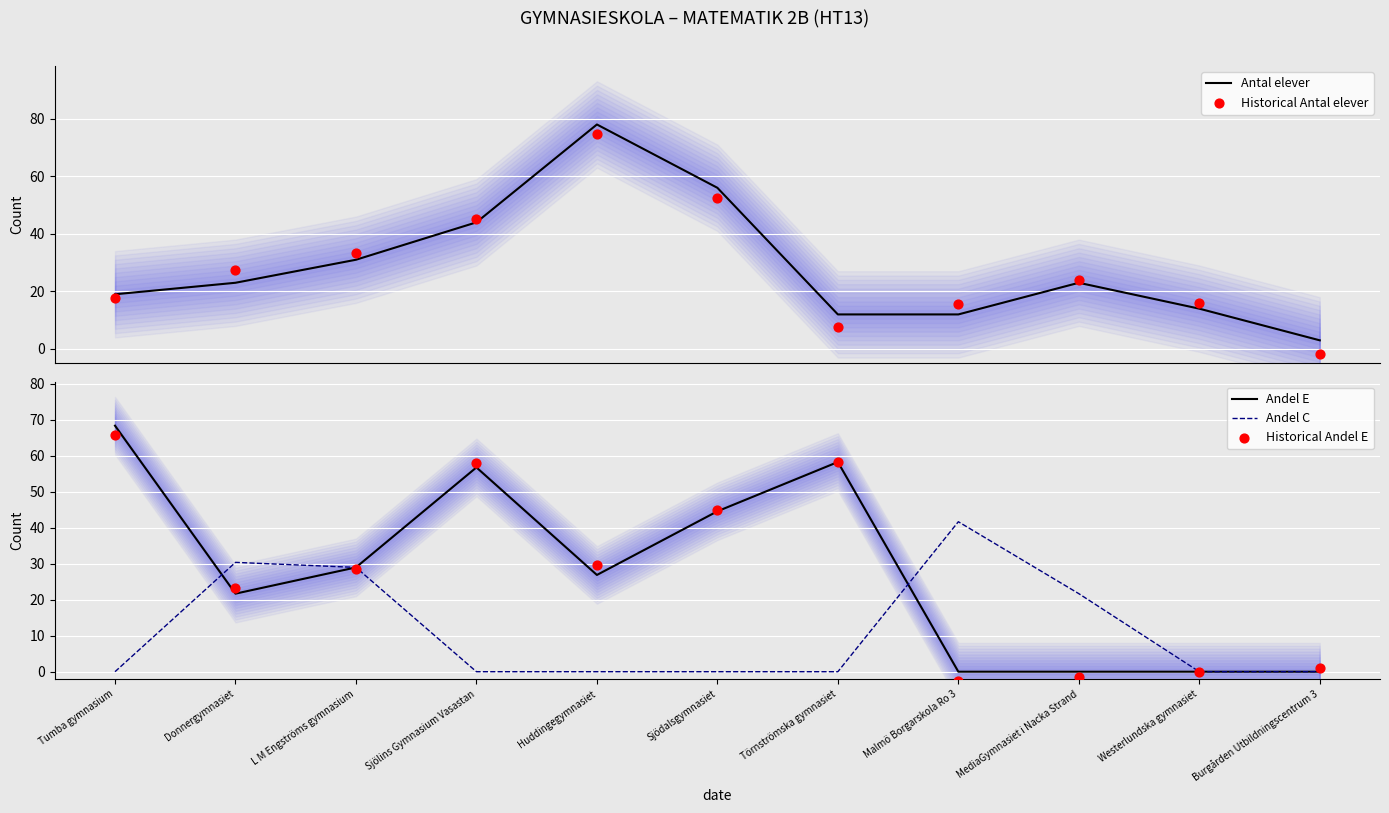

What are all the series names shown in the legend?

Antal elever, Historical Antal elever, Andel E, Andel C, Historical Andel E